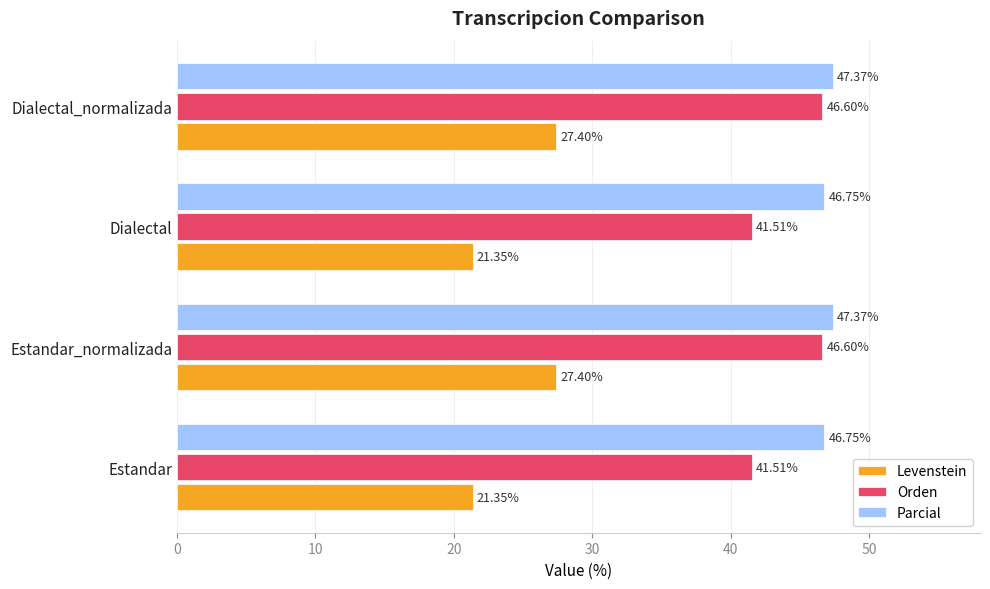

Rank the series by their maximum value, from highest to lowest.

Parcial, Orden, Levenstein